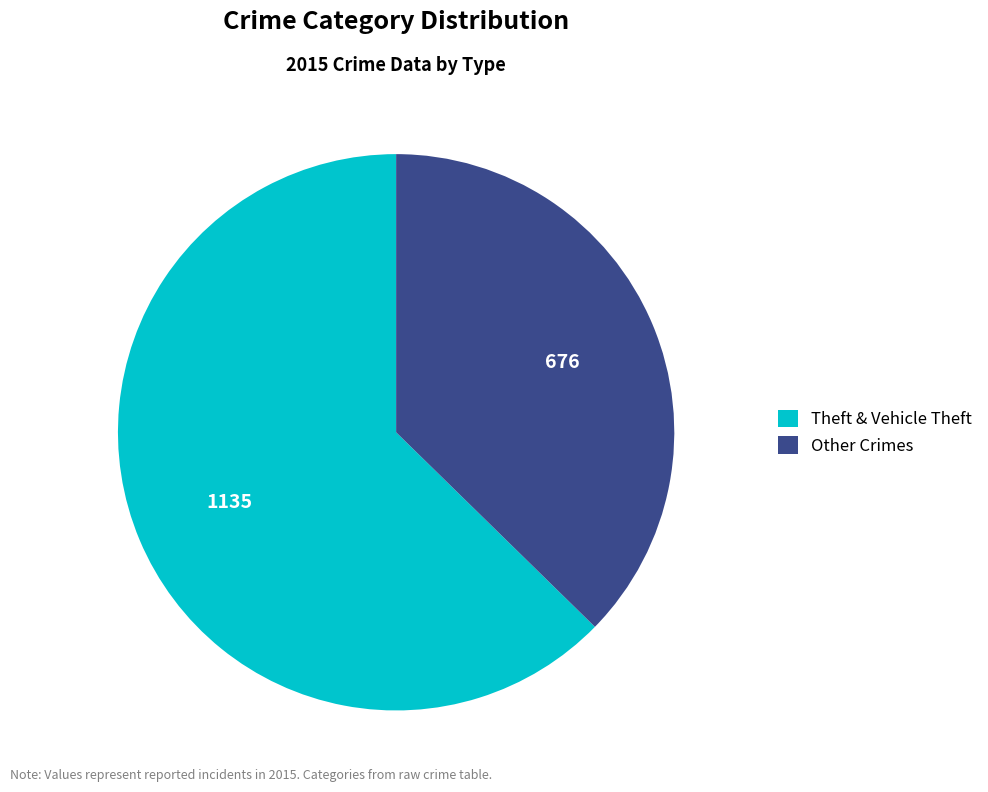

How many slices are in this pie chart?

2